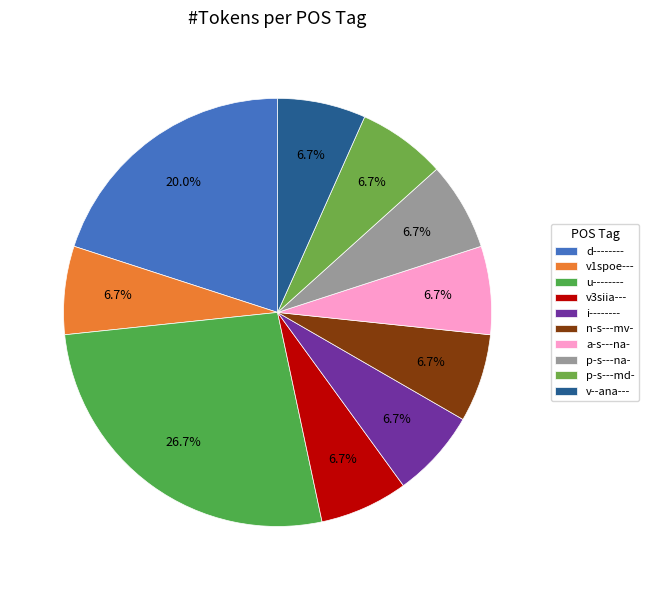

Count the number of slices in the pie.

10